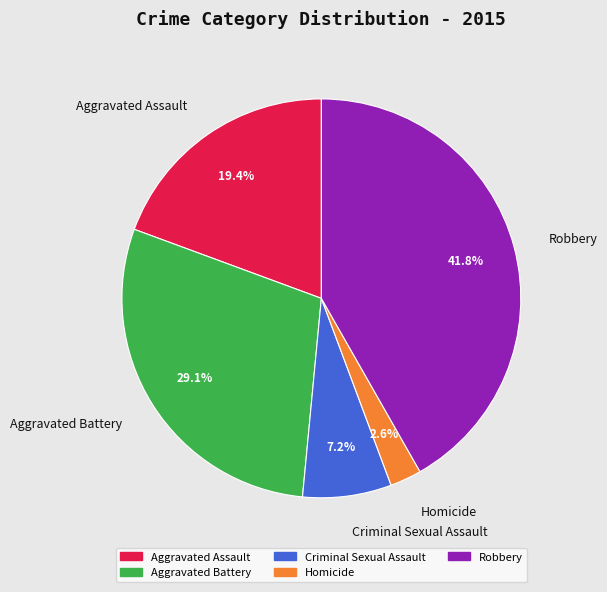

Count the number of slices in the pie.

5